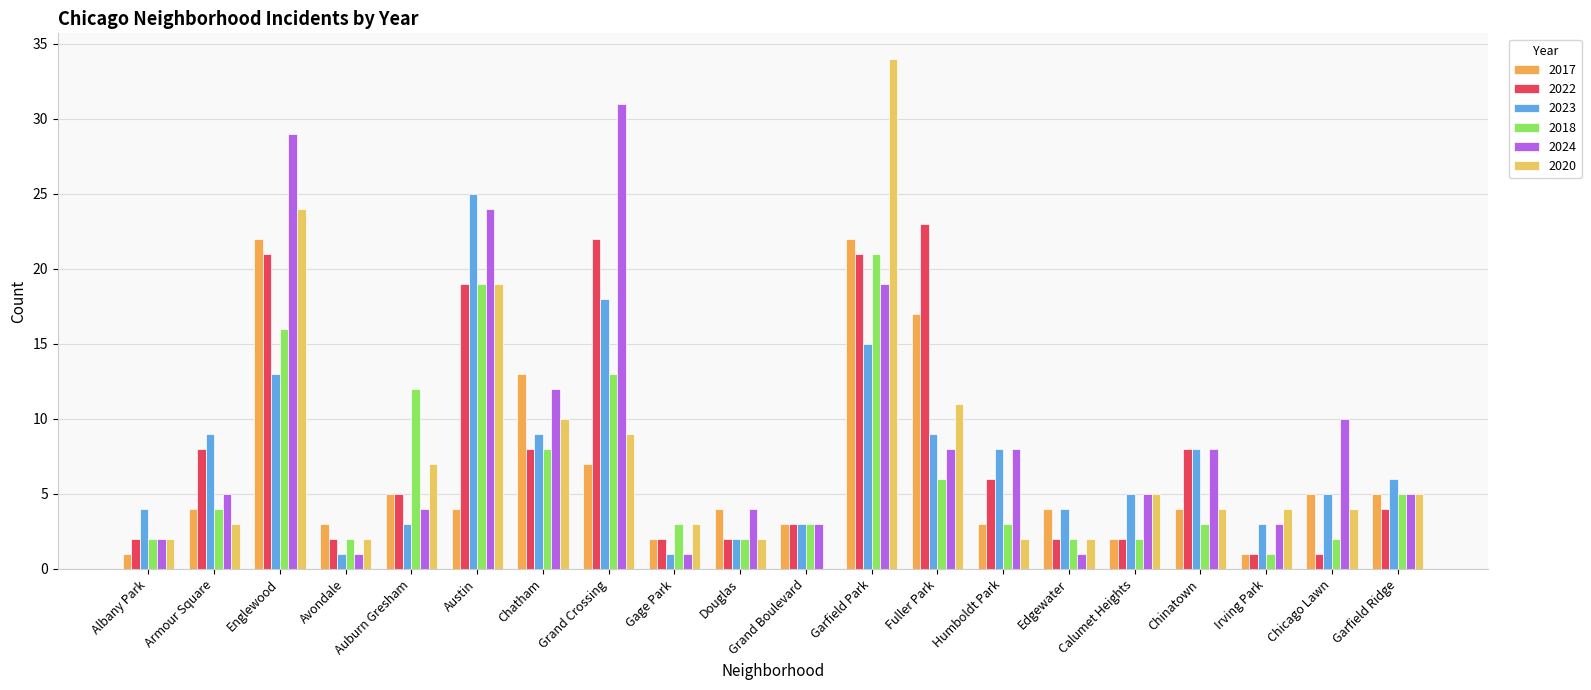

Are the bars grouped side by side (vs. stacked)?

Yes